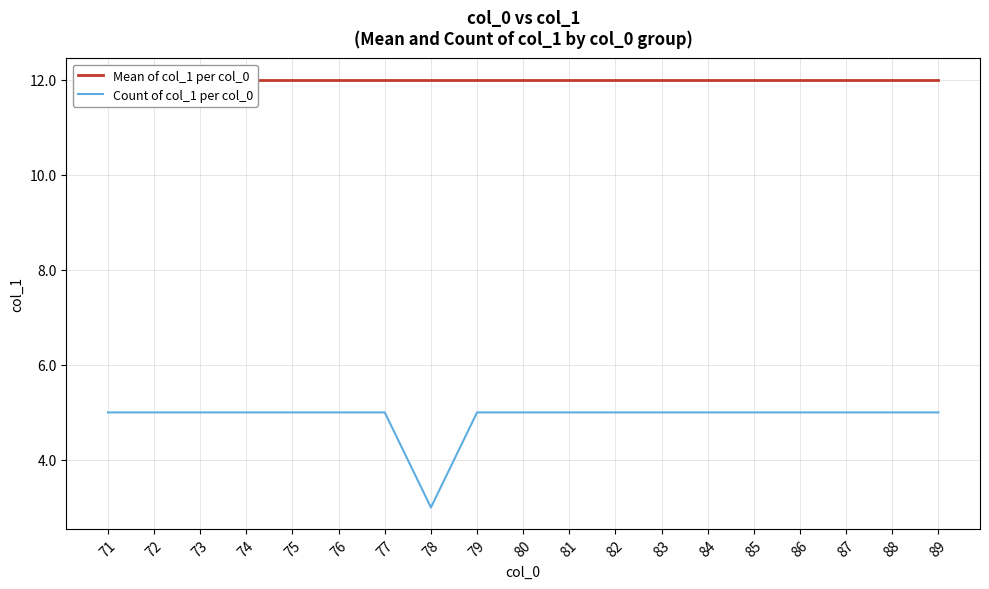

Which category has the lowest value in the Count of col_1 per col_0 series?

78